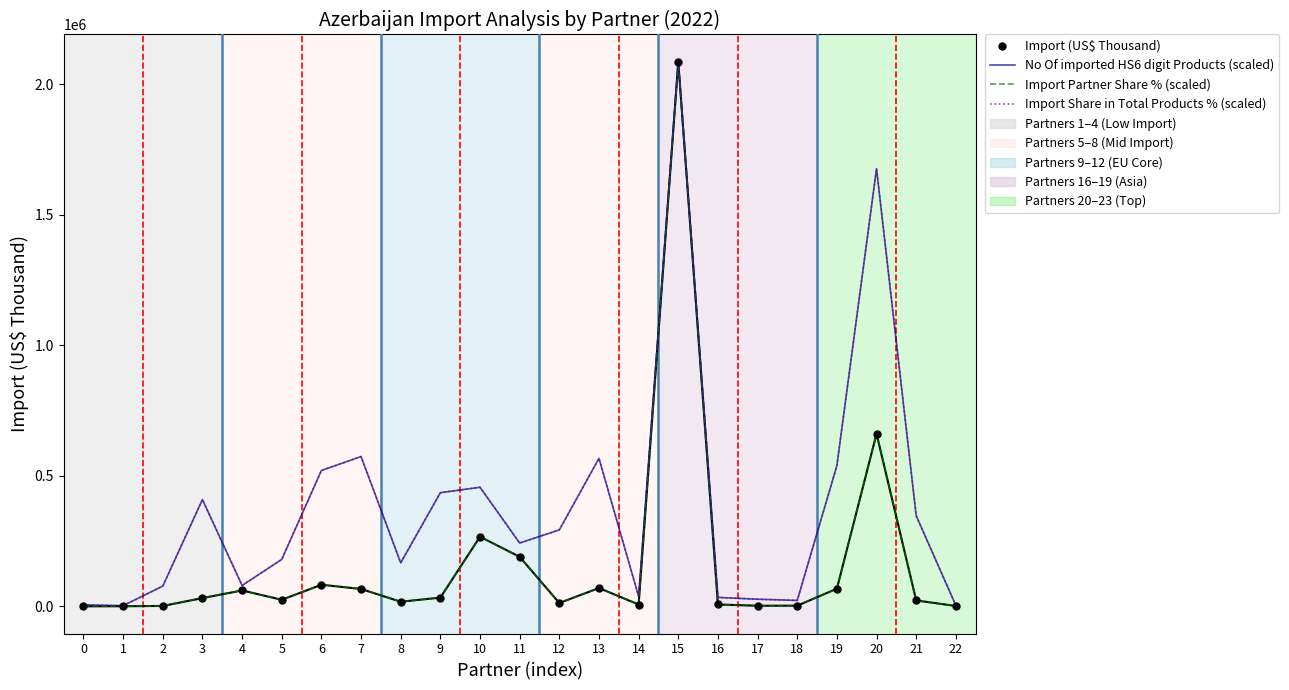

Which series contains the lowest Y value?

Import Partner Share % (scaled)